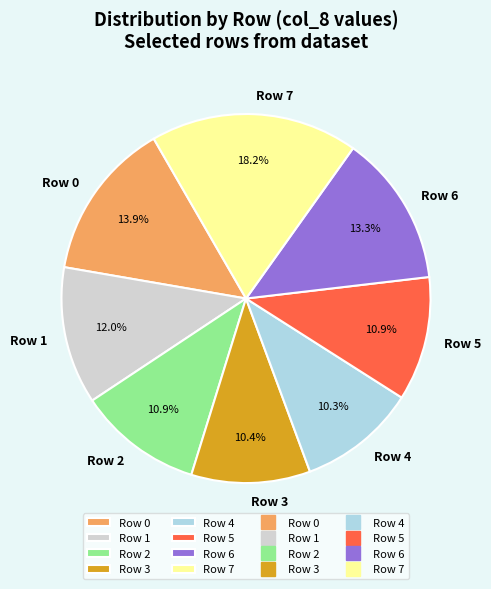

Is Row 6 the majority of the pie?

No